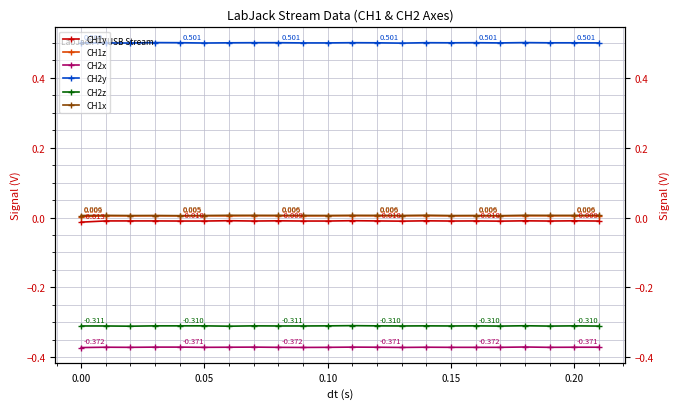

What are all the series names shown in the legend?

CH1y, CH1z, CH2x, CH2y, CH2z, CH1x